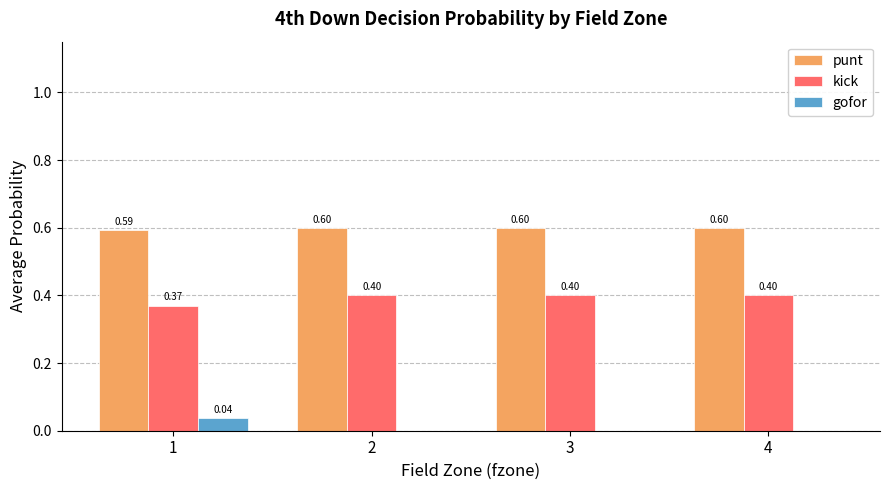

What is the highest value of the kick series?

0.4